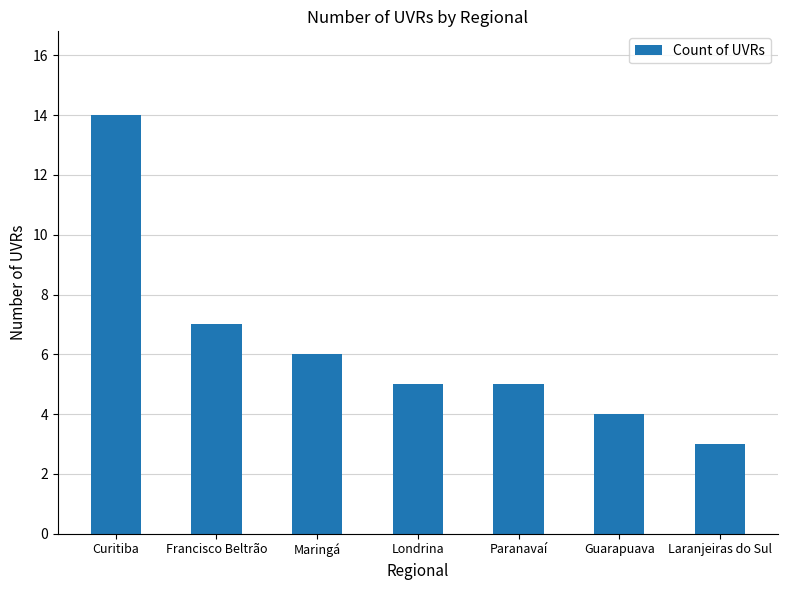

What is the difference between the values at Laranjeiras do Sul and Guarapuava?

1